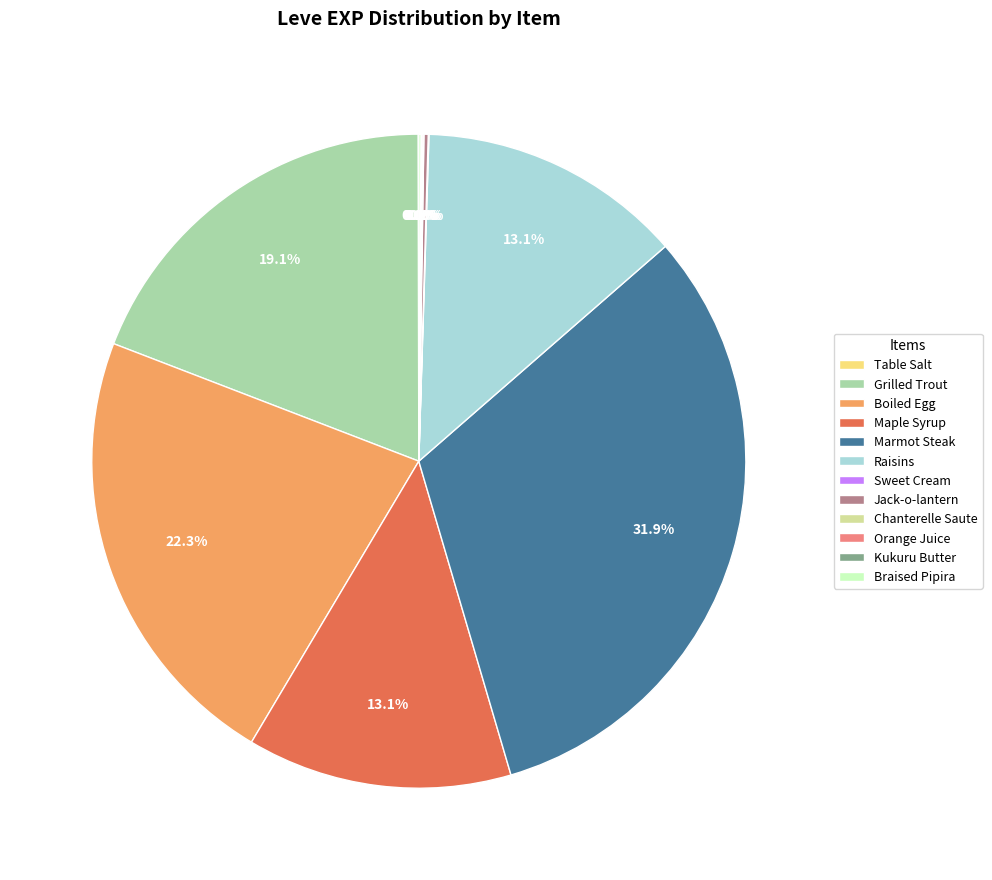

Which category has the biggest portion of the pie?

Marmot Steak